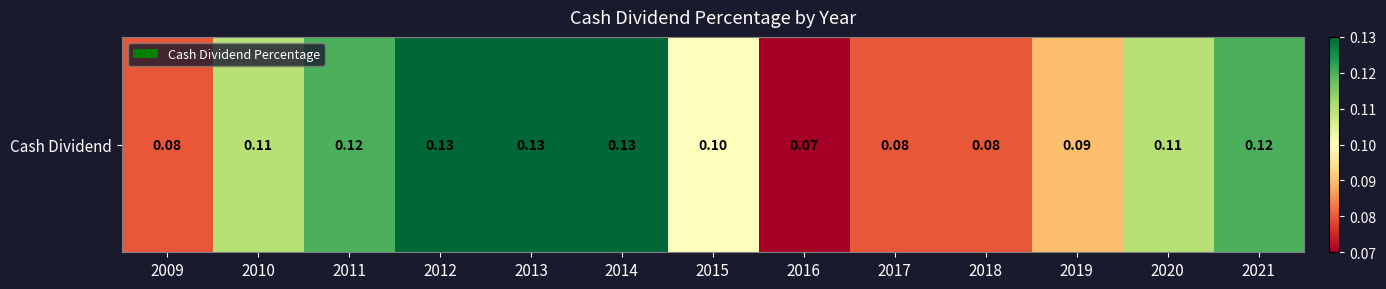

Where is the data nearest to the value 0?

2016